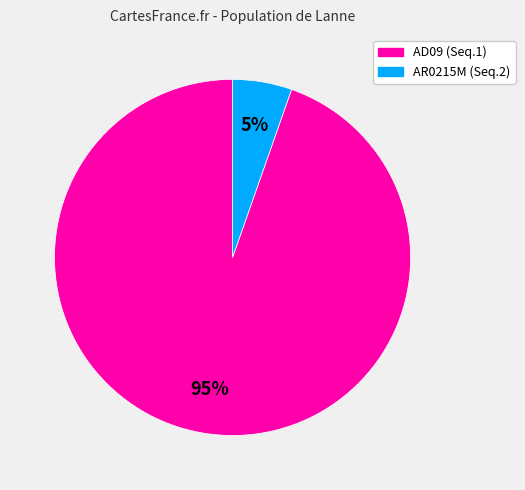

To the nearest percent, what percentage of the pie is AD09 (Seq.1)?

95%